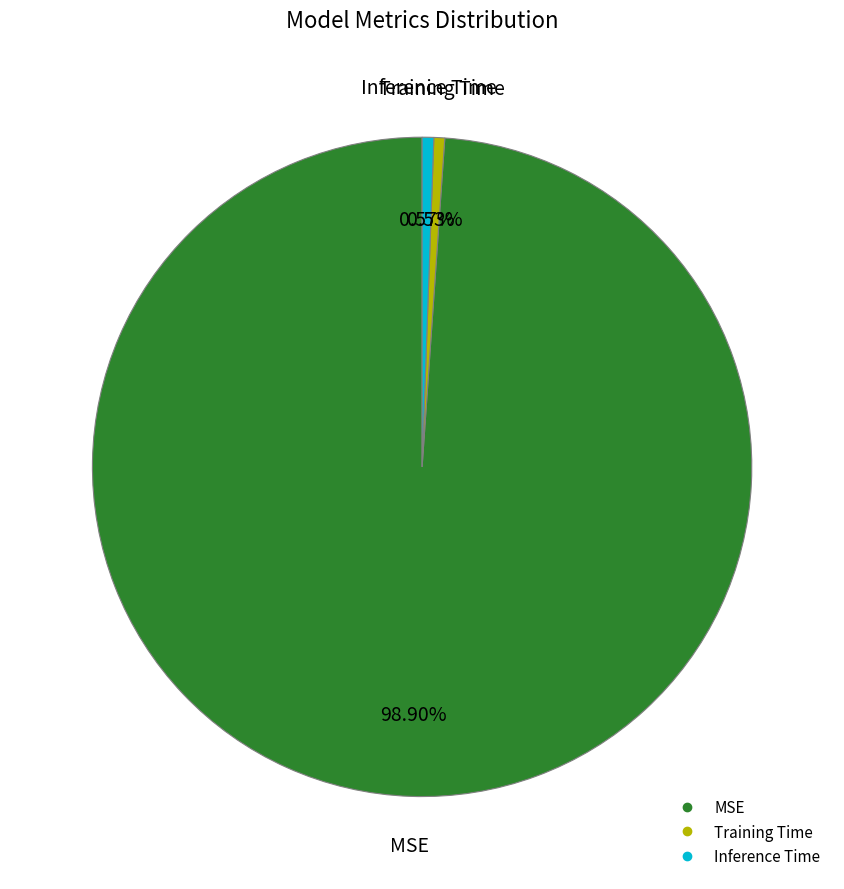

Which slice is the largest?

MSE